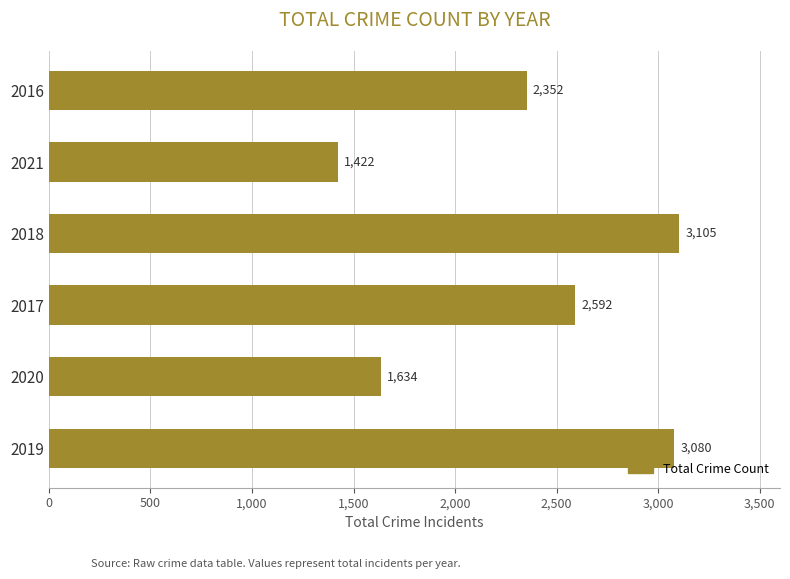

Between 2021 and 2018, which is larger?

2018